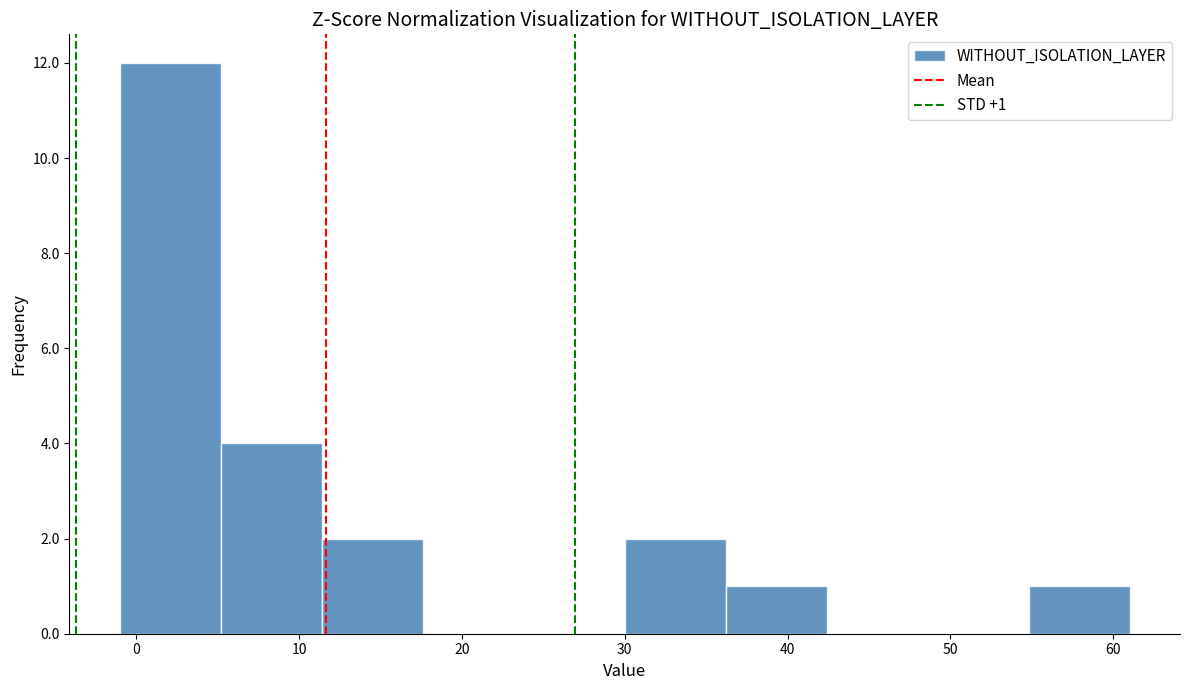

Which range on the x-axis has the tallest bar?

-1.0 to 5.2